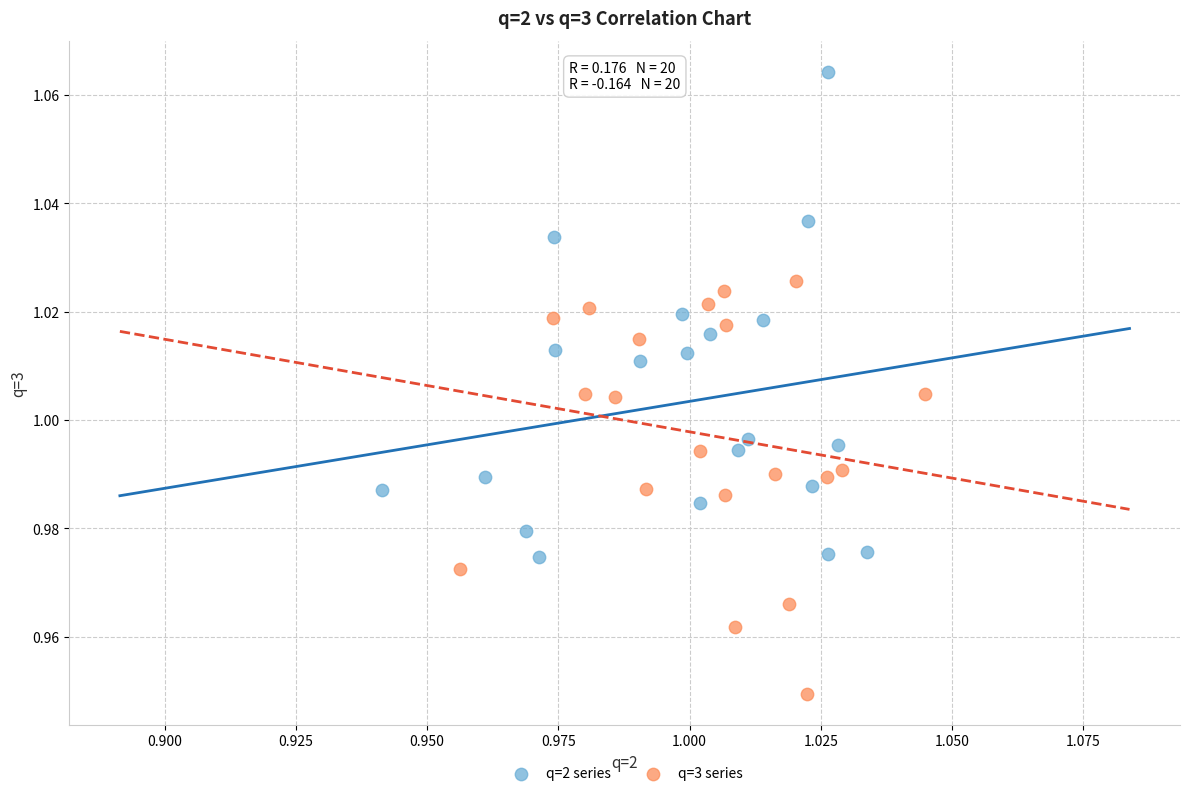

Which series has the largest Y range (max minus min)?

q=2 series